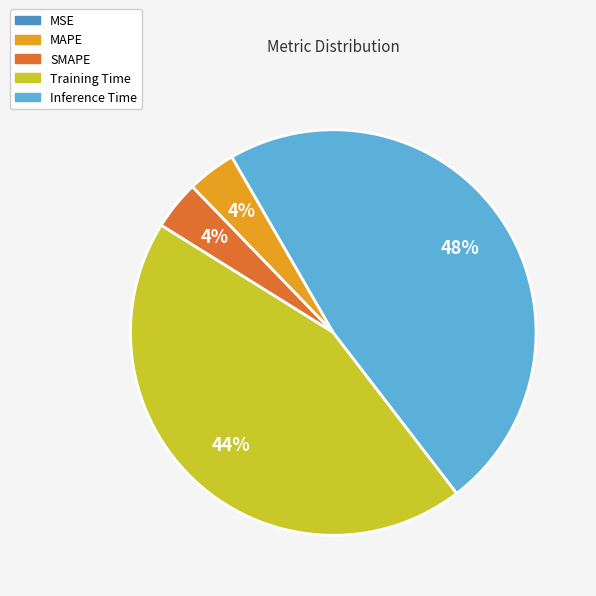

To the nearest percent, what portion does MAPE represent?

4%